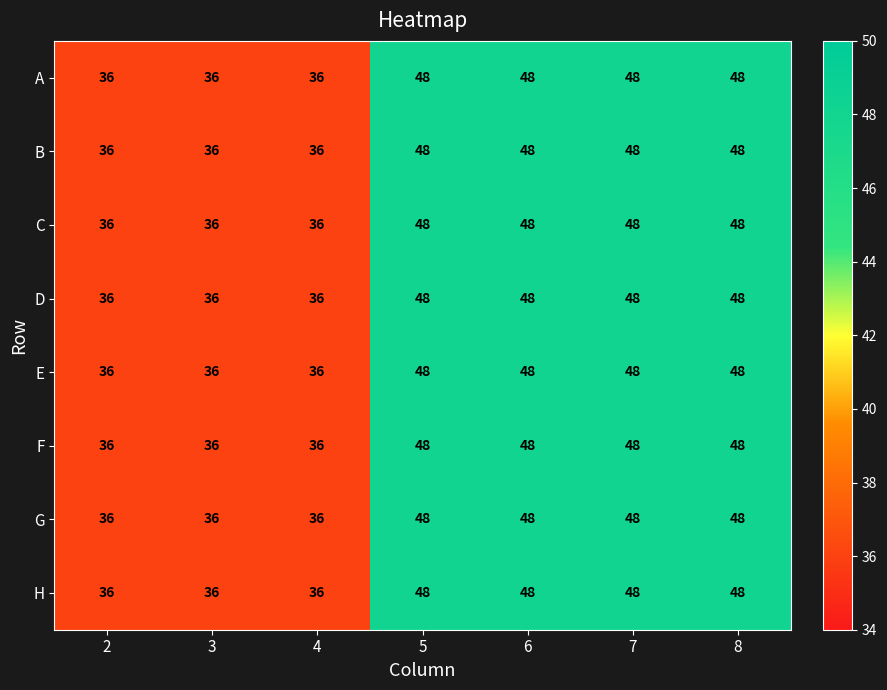

What is the total value across all series at 5?

384